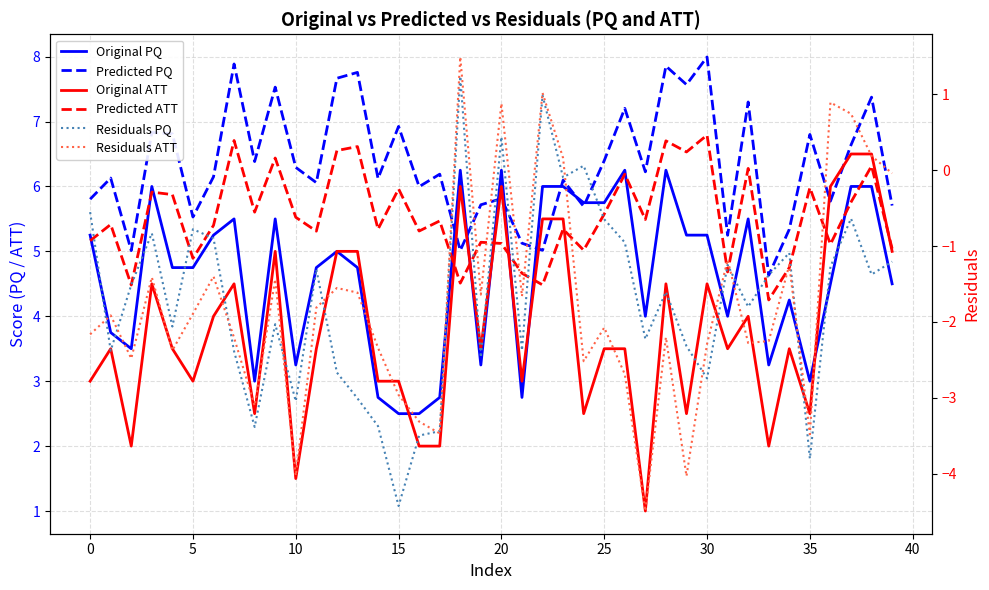

What is the value of the Residuals ATT point at the 36th from the left?

-3.1